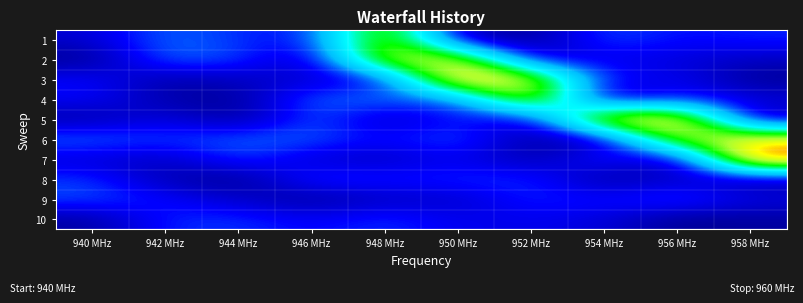

What is the total value across all series at 952 MHz?

2.4